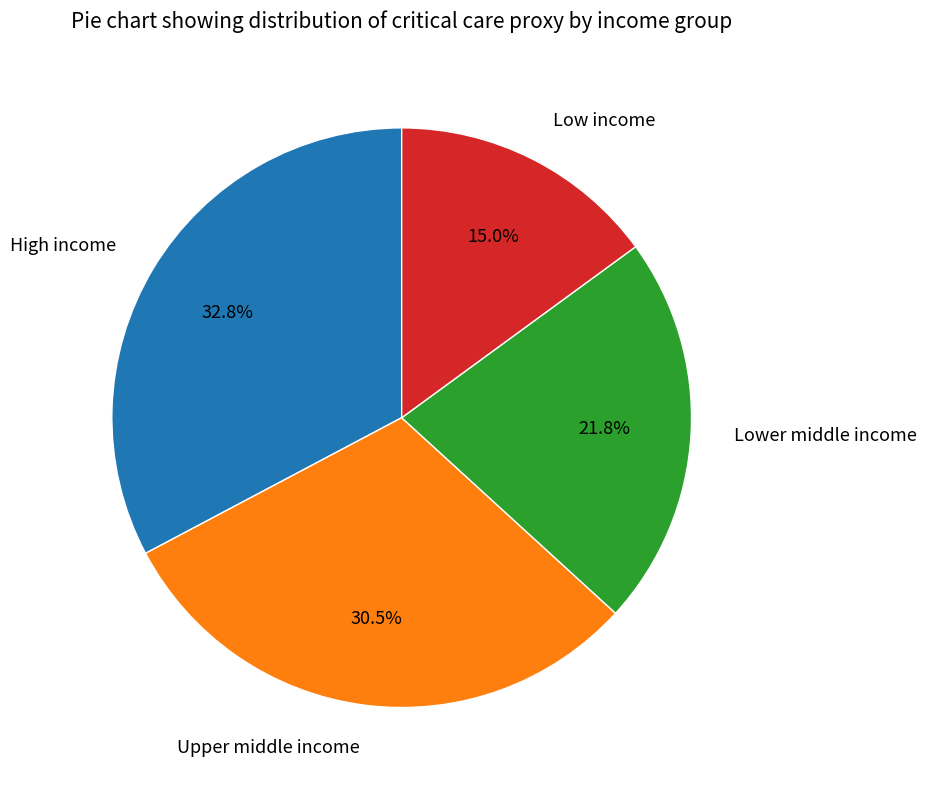

To the nearest percent, what portion does Low income represent?

15%